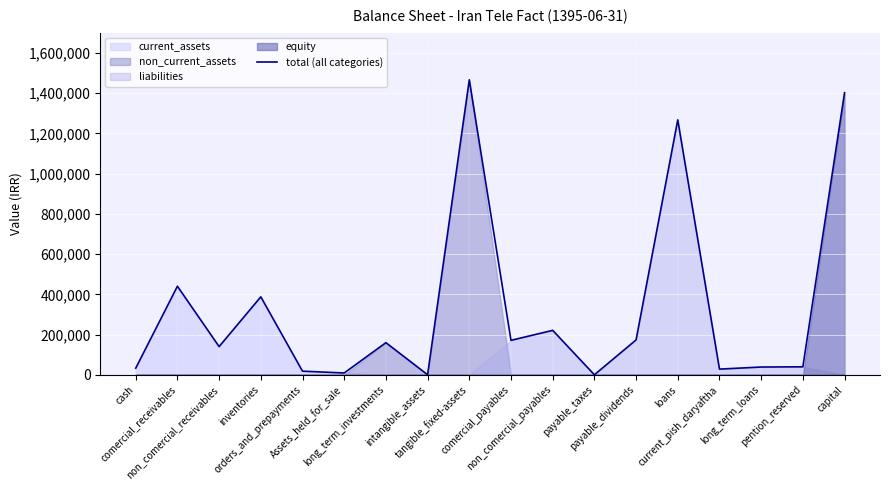

What is the difference between the values at loans and tangible_fixed-assets?

199108